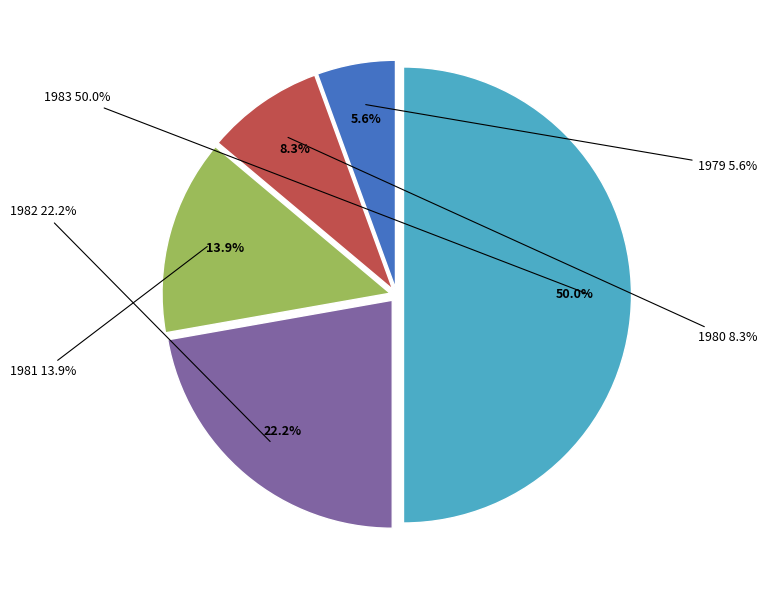

Count the number of slices in the pie.

5